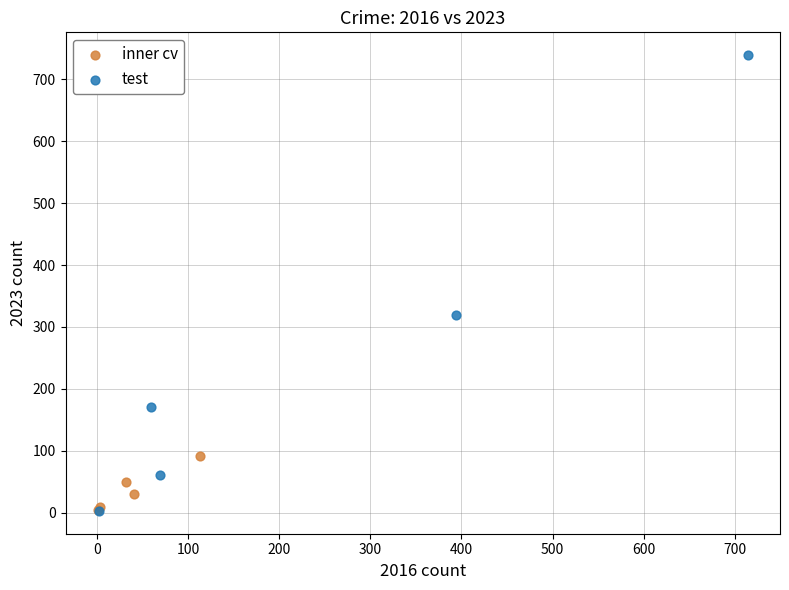

Which series reaches the maximum Y coordinate?

test